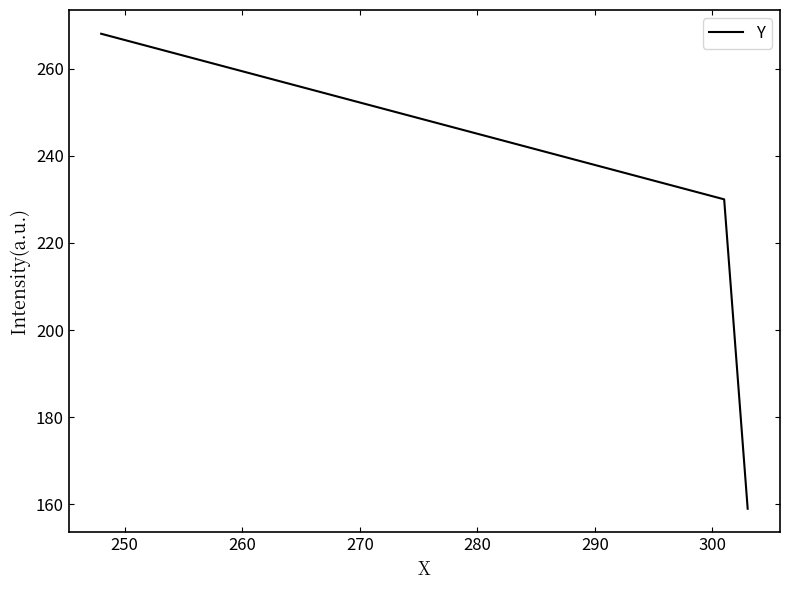

What is the maximum value shown in the chart?

268